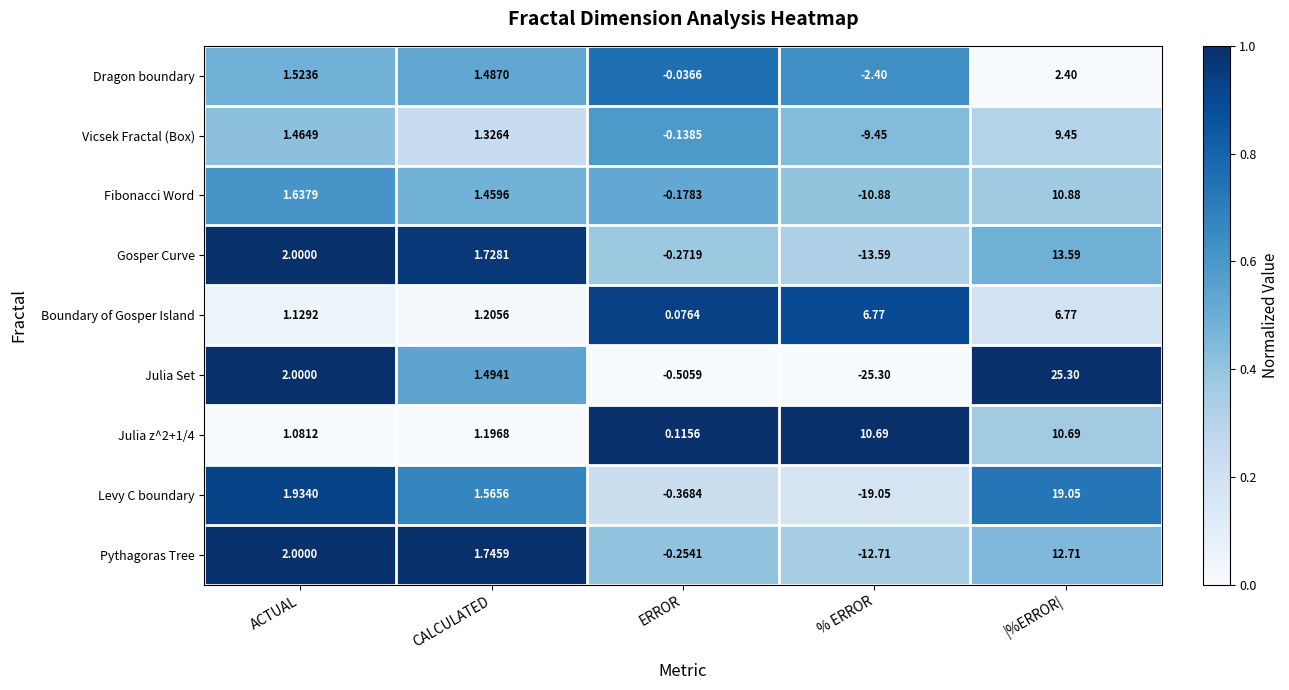

Which series changed the most between ERROR and |%ERROR|?

Julia Set